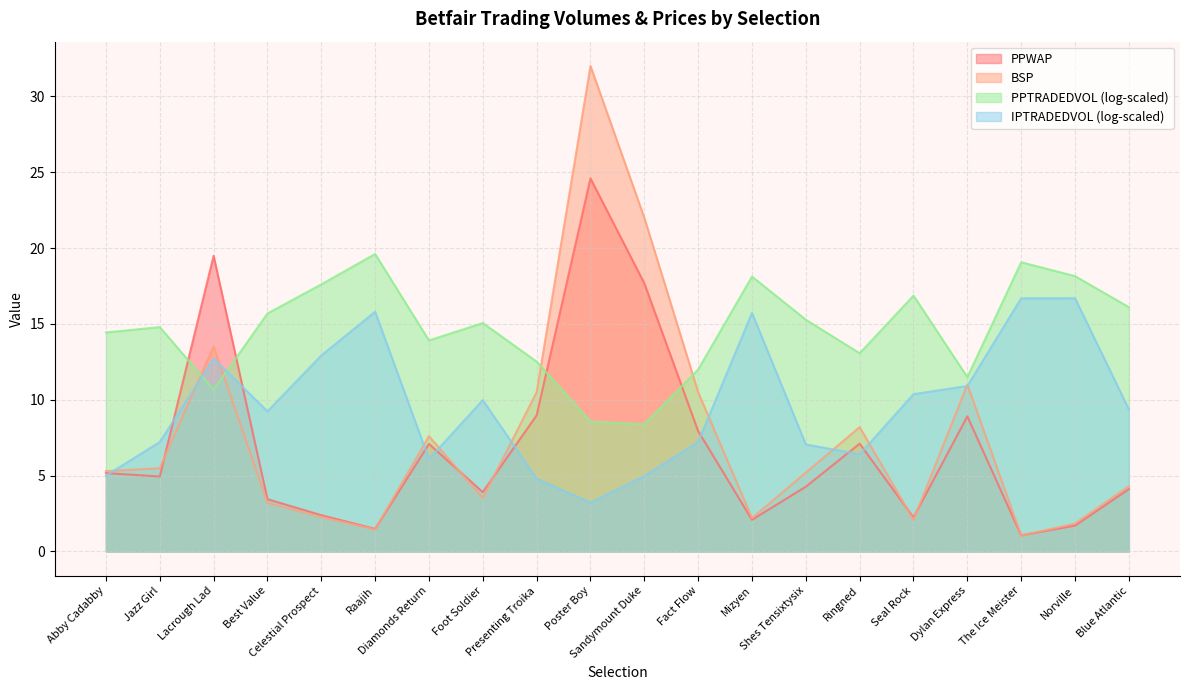

What is the average value of the BSP series?

7.7